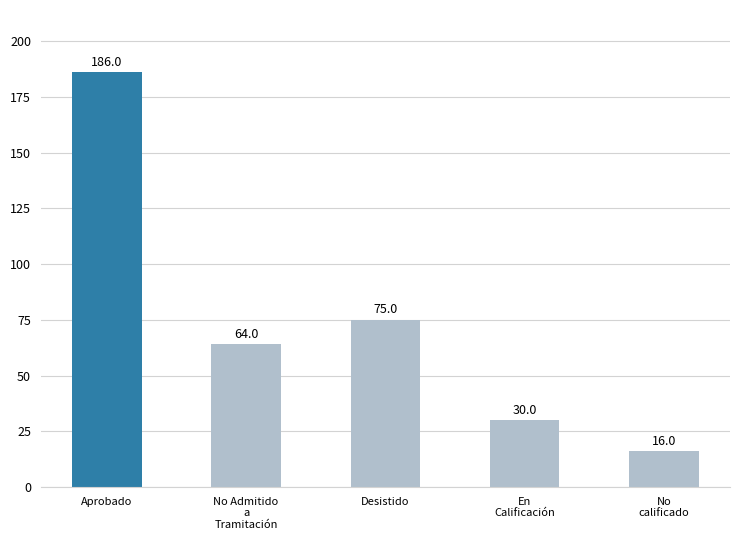

How many series are shown in this chart?

1